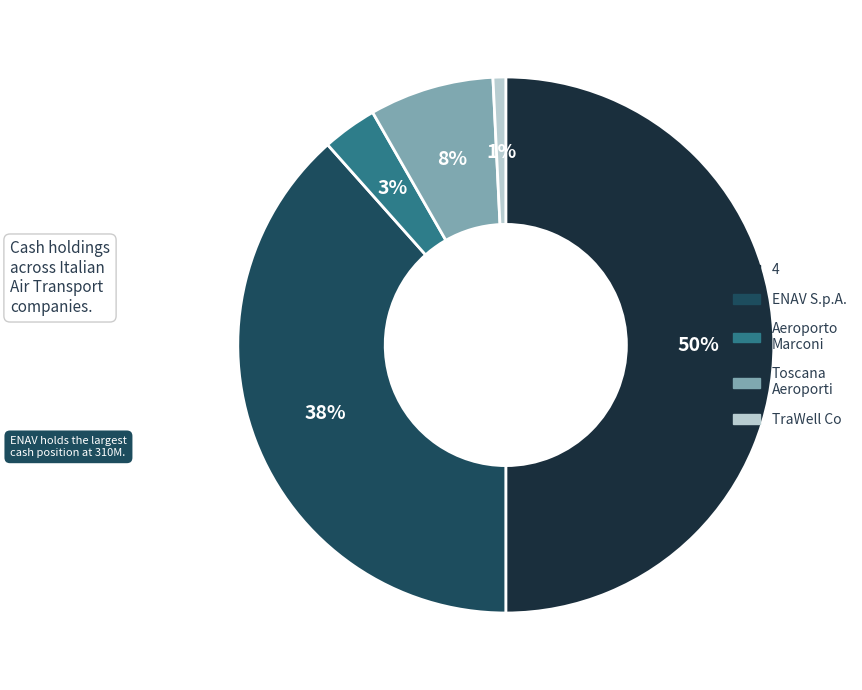

To the nearest percent, what is the average slice percentage?

20%